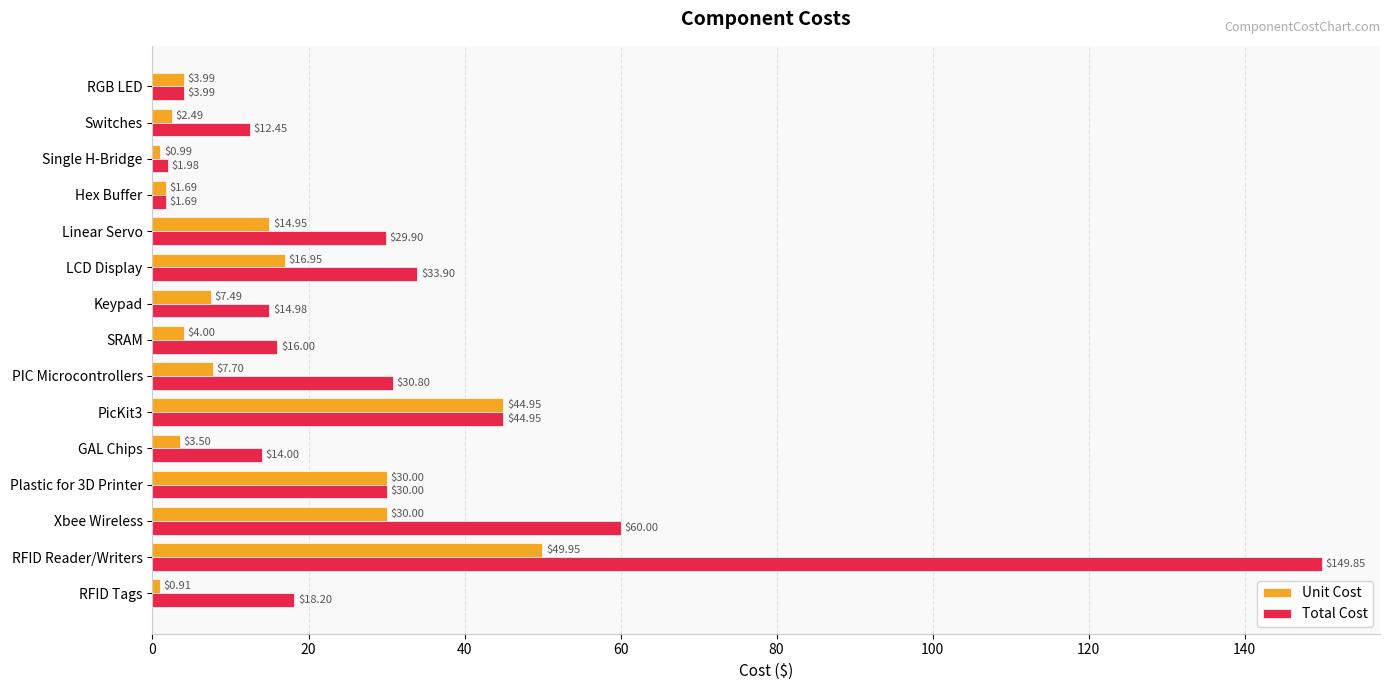

List the series in order of their peak value, lowest first.

Unit Cost, Total Cost